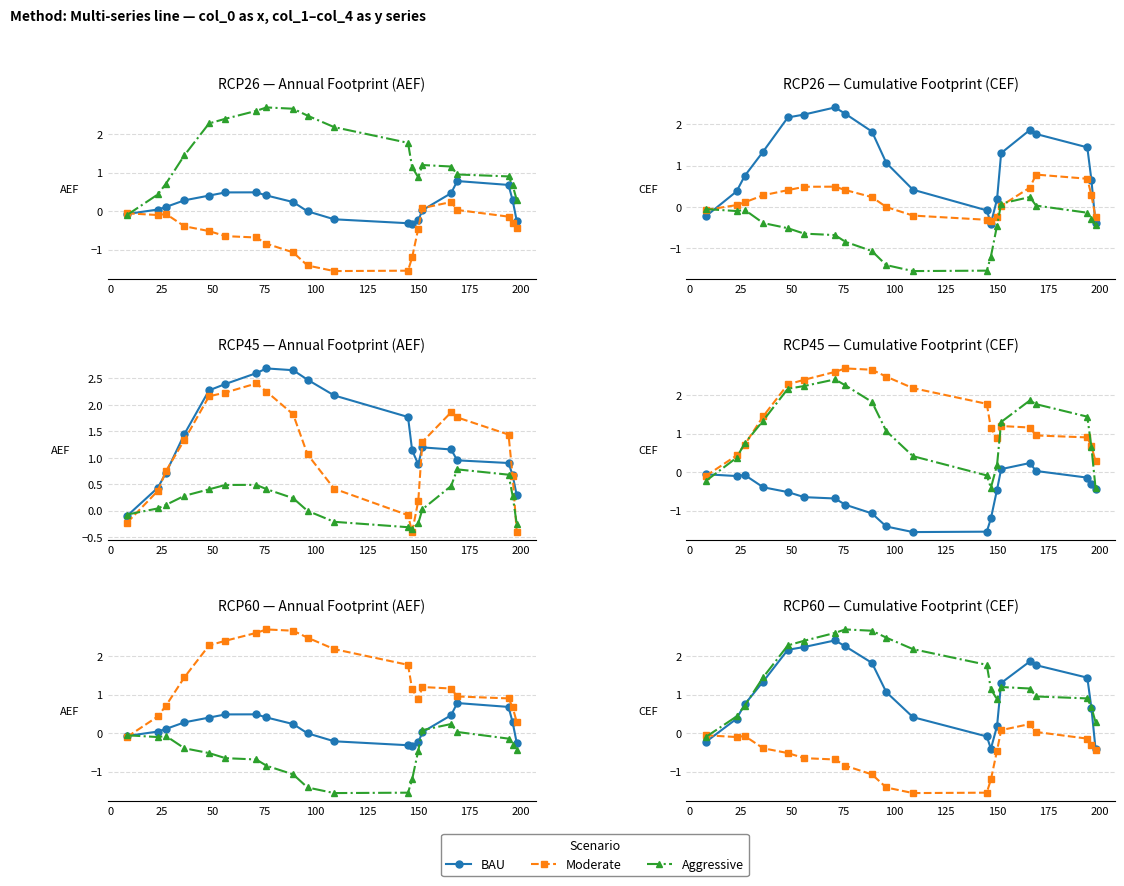

What is the minimum value for Aggressive?

-0.1